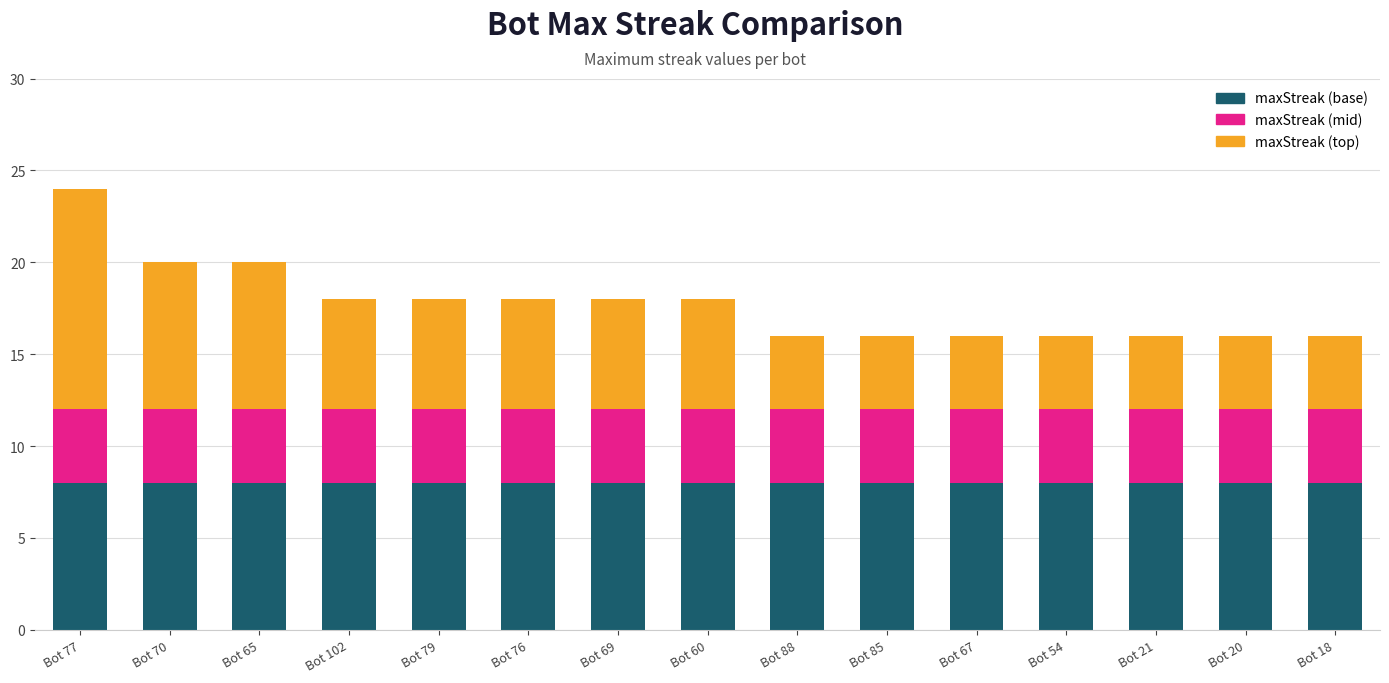

What is the value of the maxStreak (base) bar at the 4th from the left?

8